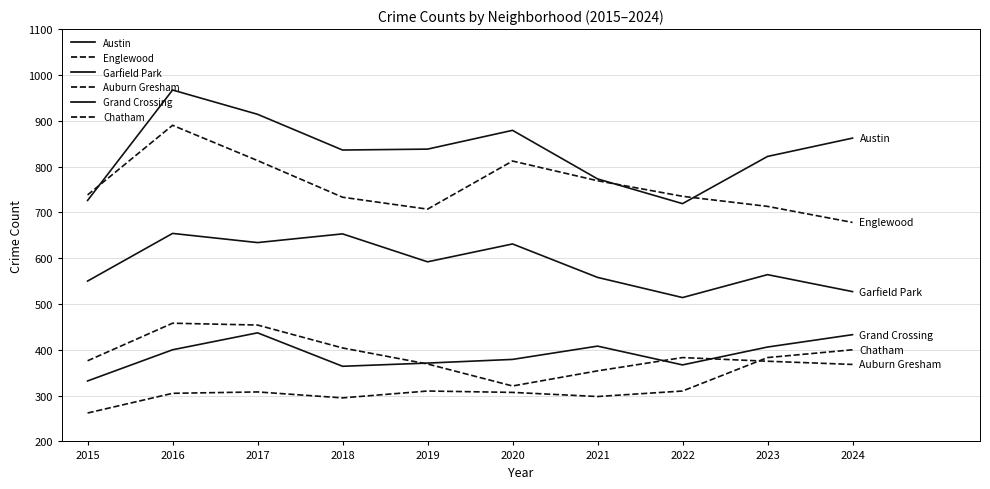

Does the chart display data point markers on the line(s)?

No